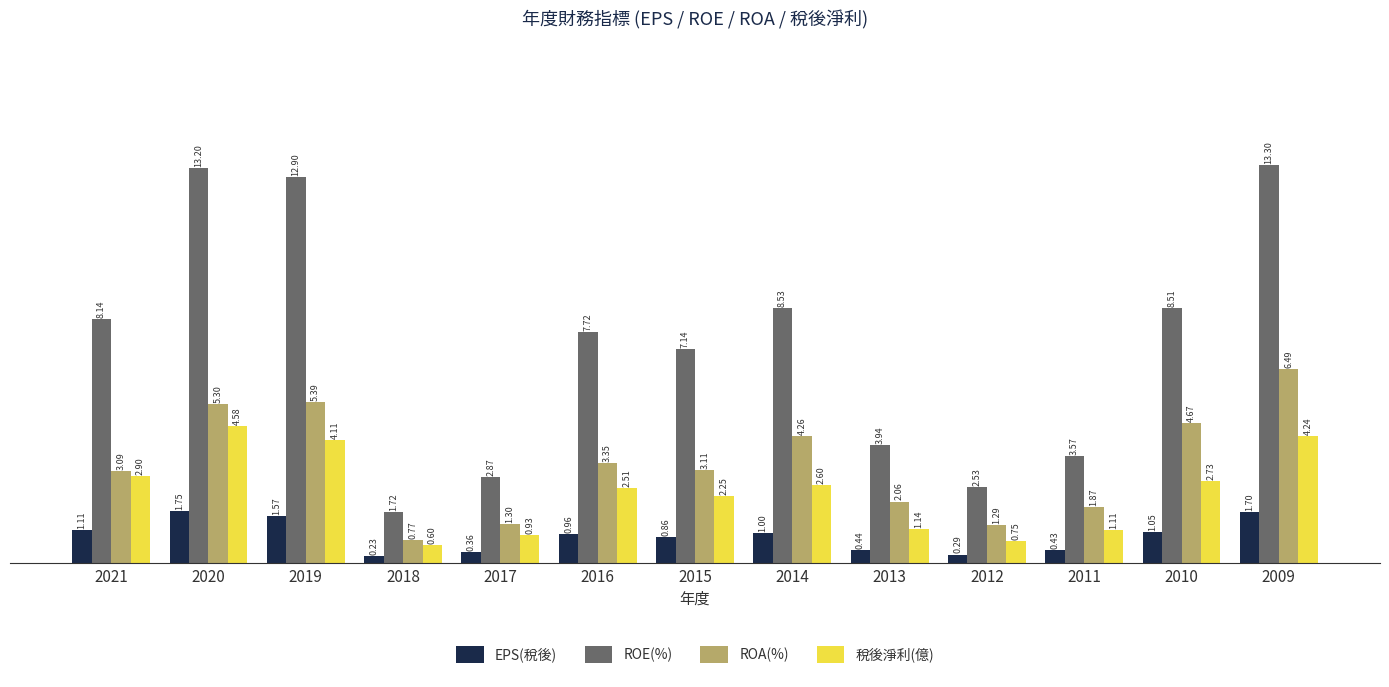

What is the value of the ROE(%) bar at the 1st from the left?

8.1